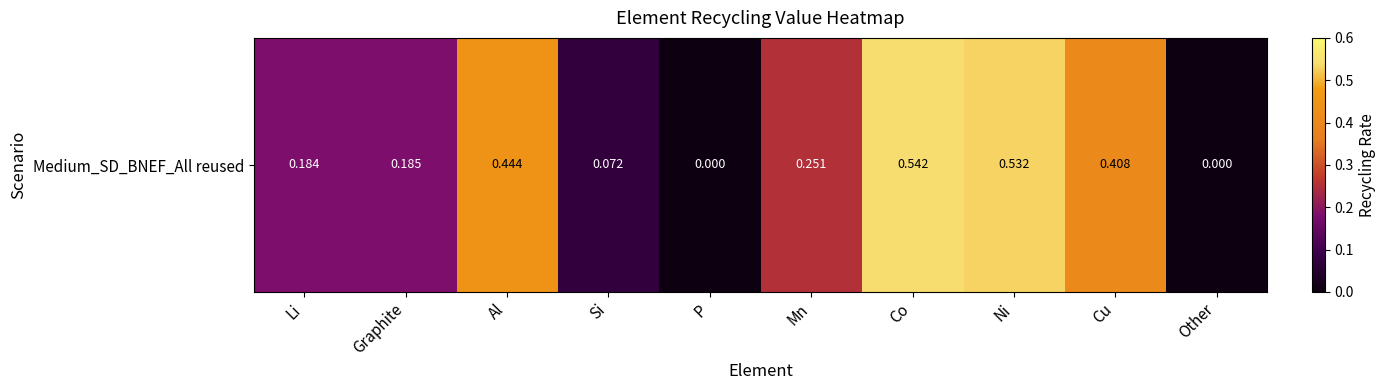

Count the values in the range 0 to 1.

10